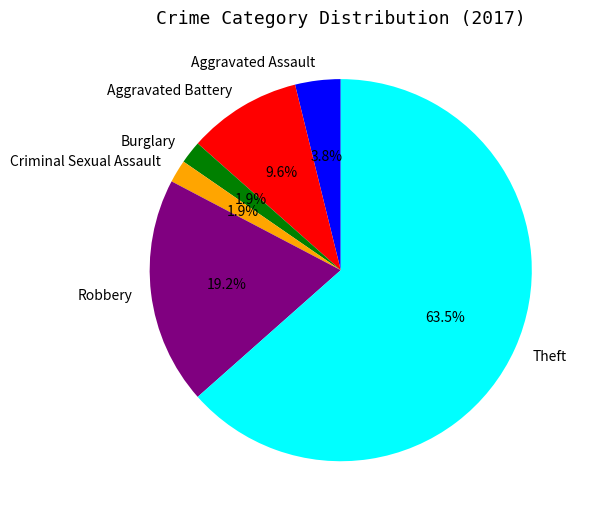

Does Burglary represent more than half of the total?

No